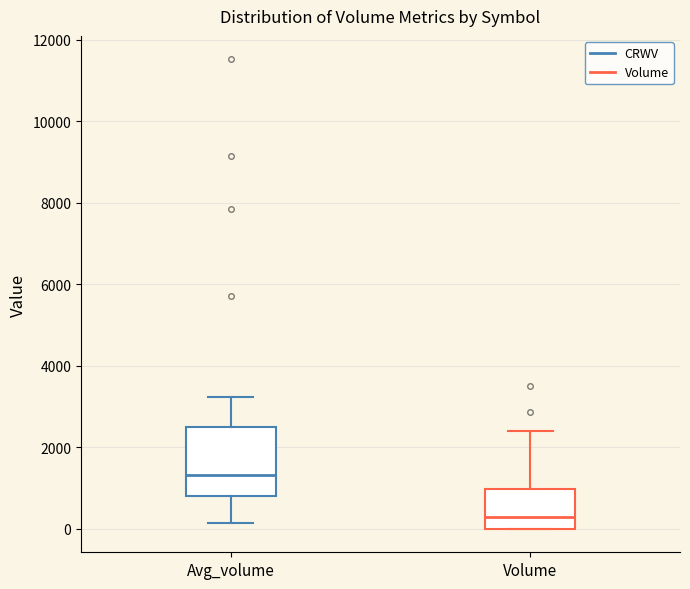

Reading left to right, transcribe this box plot: for each box, give where its median line is, the range the box spans, and where its two whiskers end, as read against the y-axis. The values are not printed on the chart, so give them approximately, as read against the axis.

Avg_volume: median 1400, box 800 to 2400, whiskers 200 to 3200
Volume: median 400, box 0 to 1000, whiskers 0 to 2400